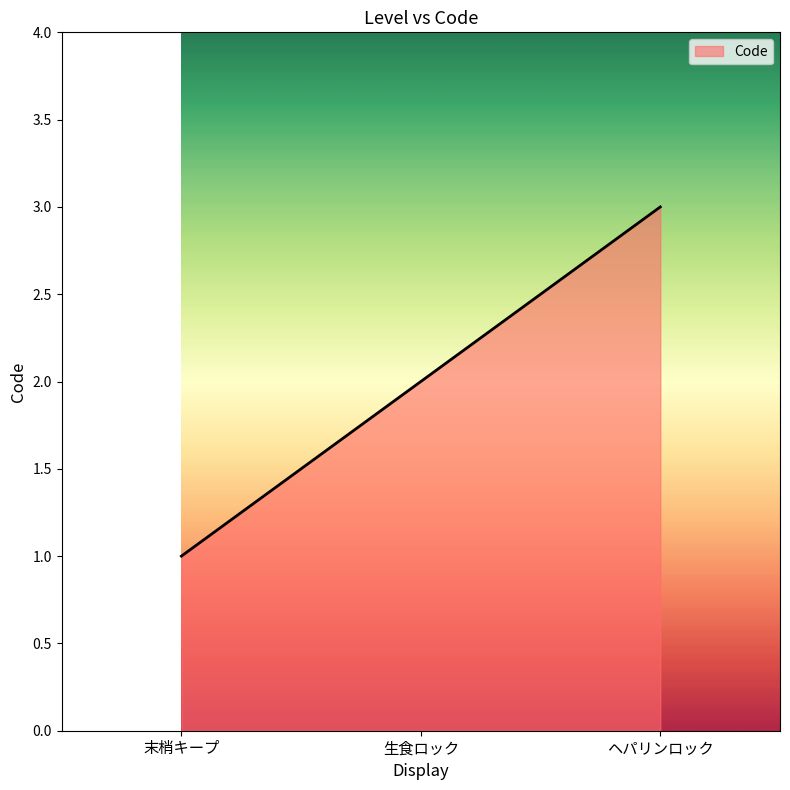

Rank the categories by value from highest to lowest.

ヘパリンロック, 生食ロック, 末梢キープ